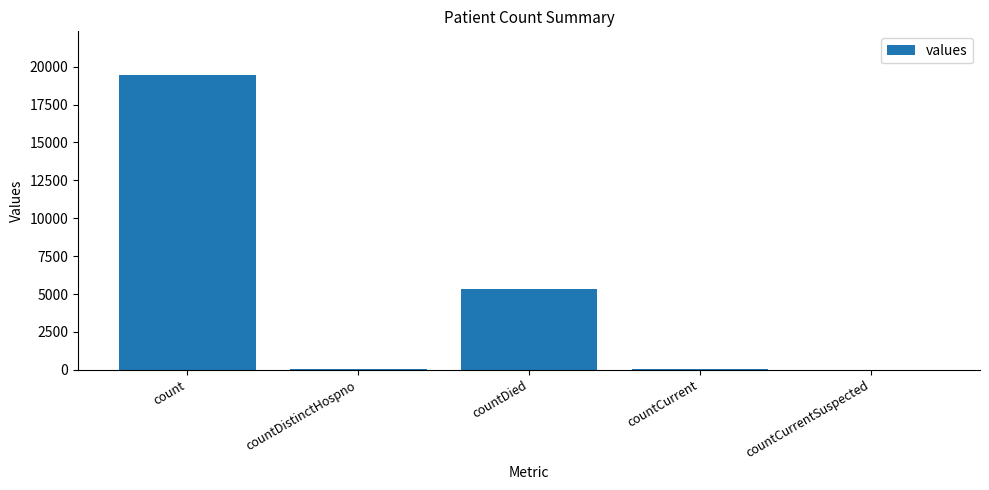

How many series are shown in this chart?

1